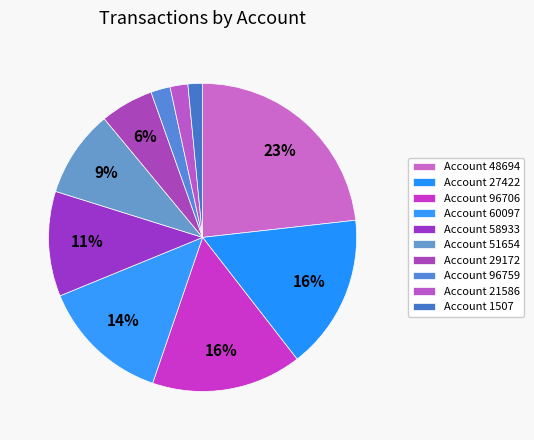

Count the number of slices in the pie.

10